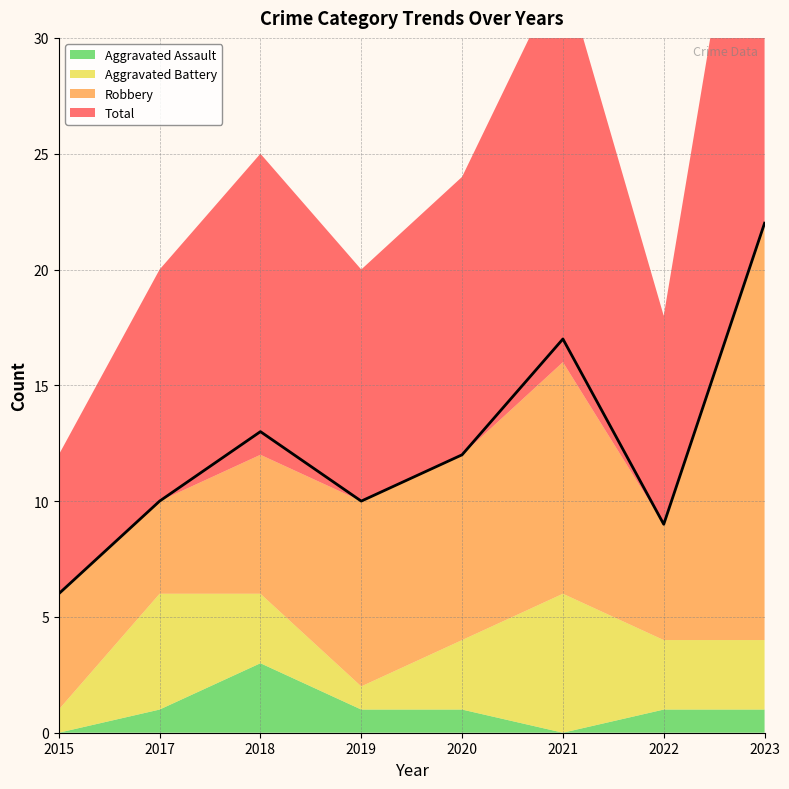

What is the sum of the Aggravated Assault values at 2017 and 2015?

1